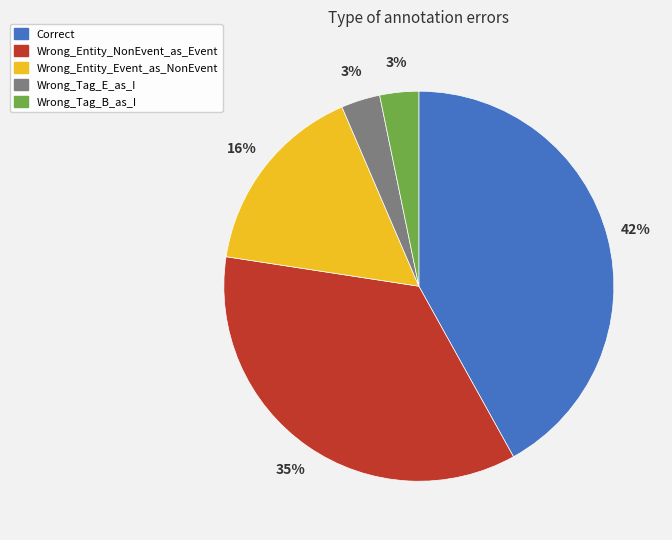

How many segments does this pie chart have?

5